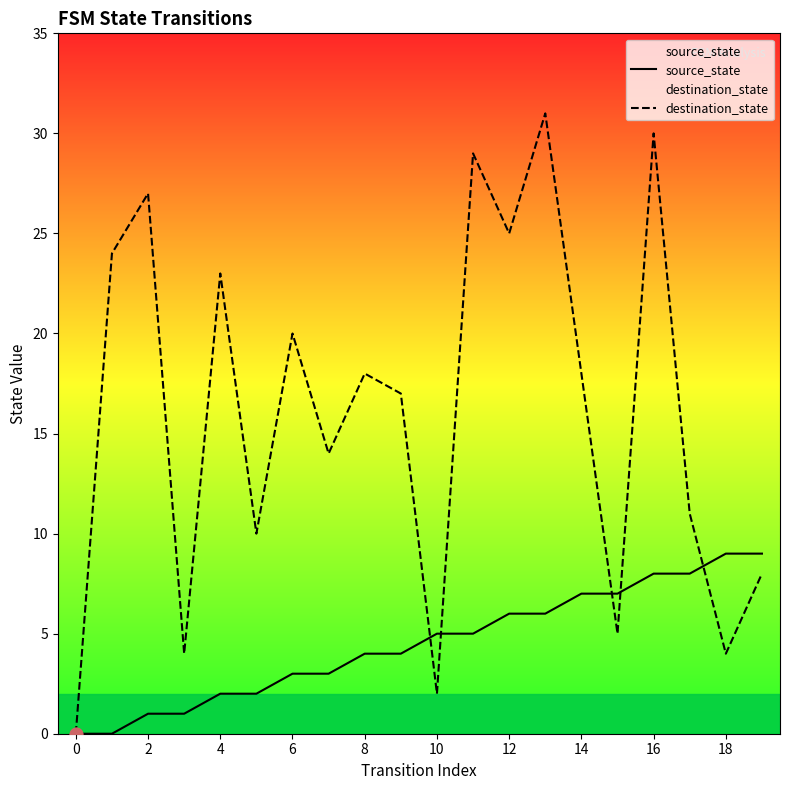

What is the total value across all series at 13?

37